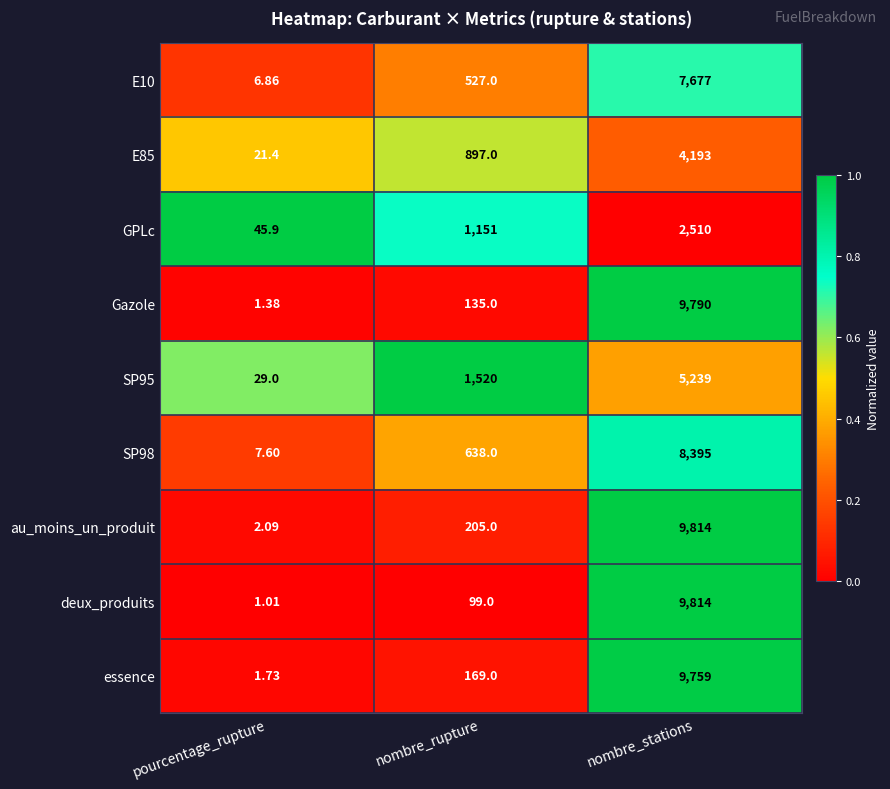

Rank the categories by SP95 value from highest to lowest.

nombre_stations, nombre_rupture, pourcentage_rupture